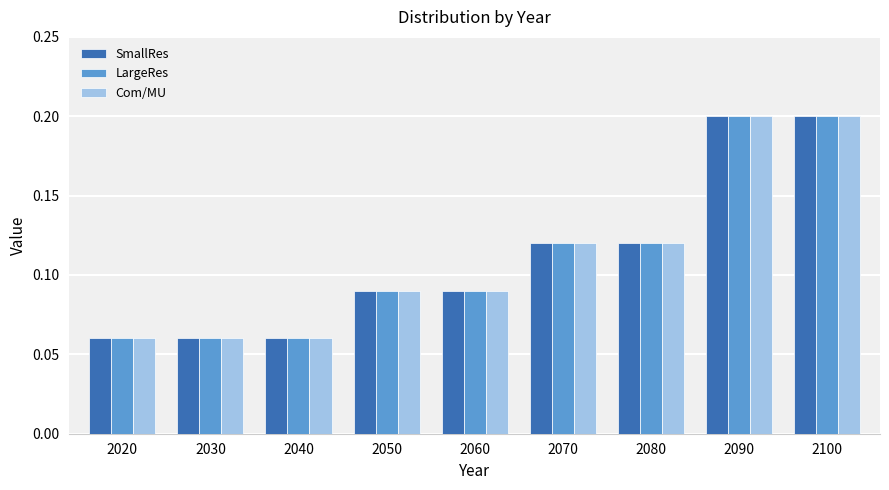

What is the sum of all SmallRes values?

1.0